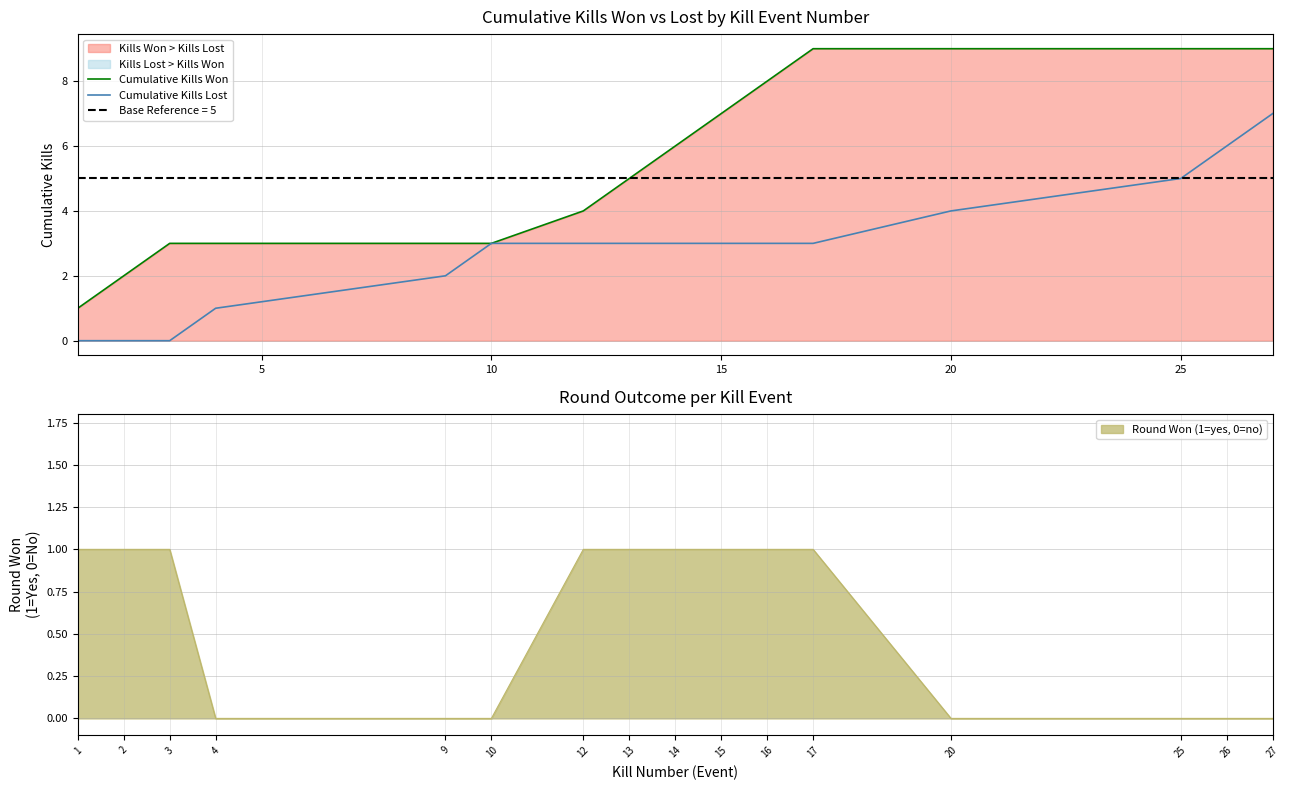

The value of Round Won (1=yes, 0=no) at 16 is 2. True or false?

False